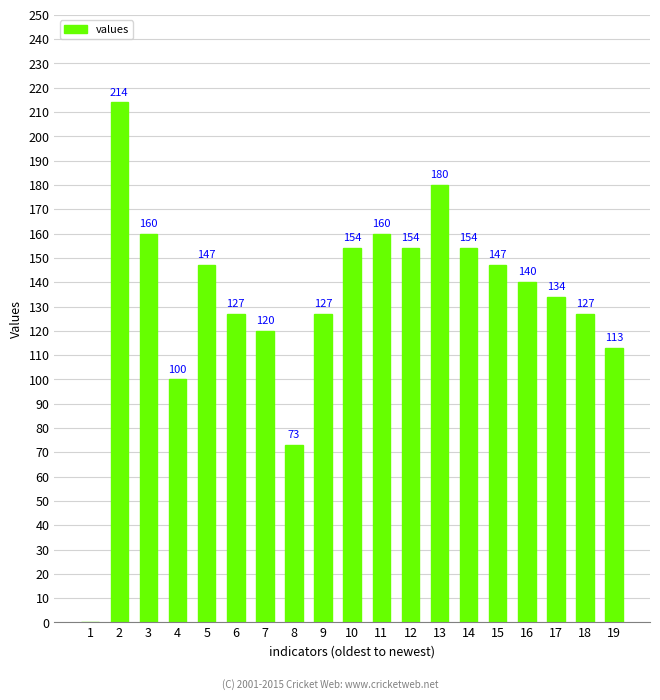

What is the approximate value at 19?

113